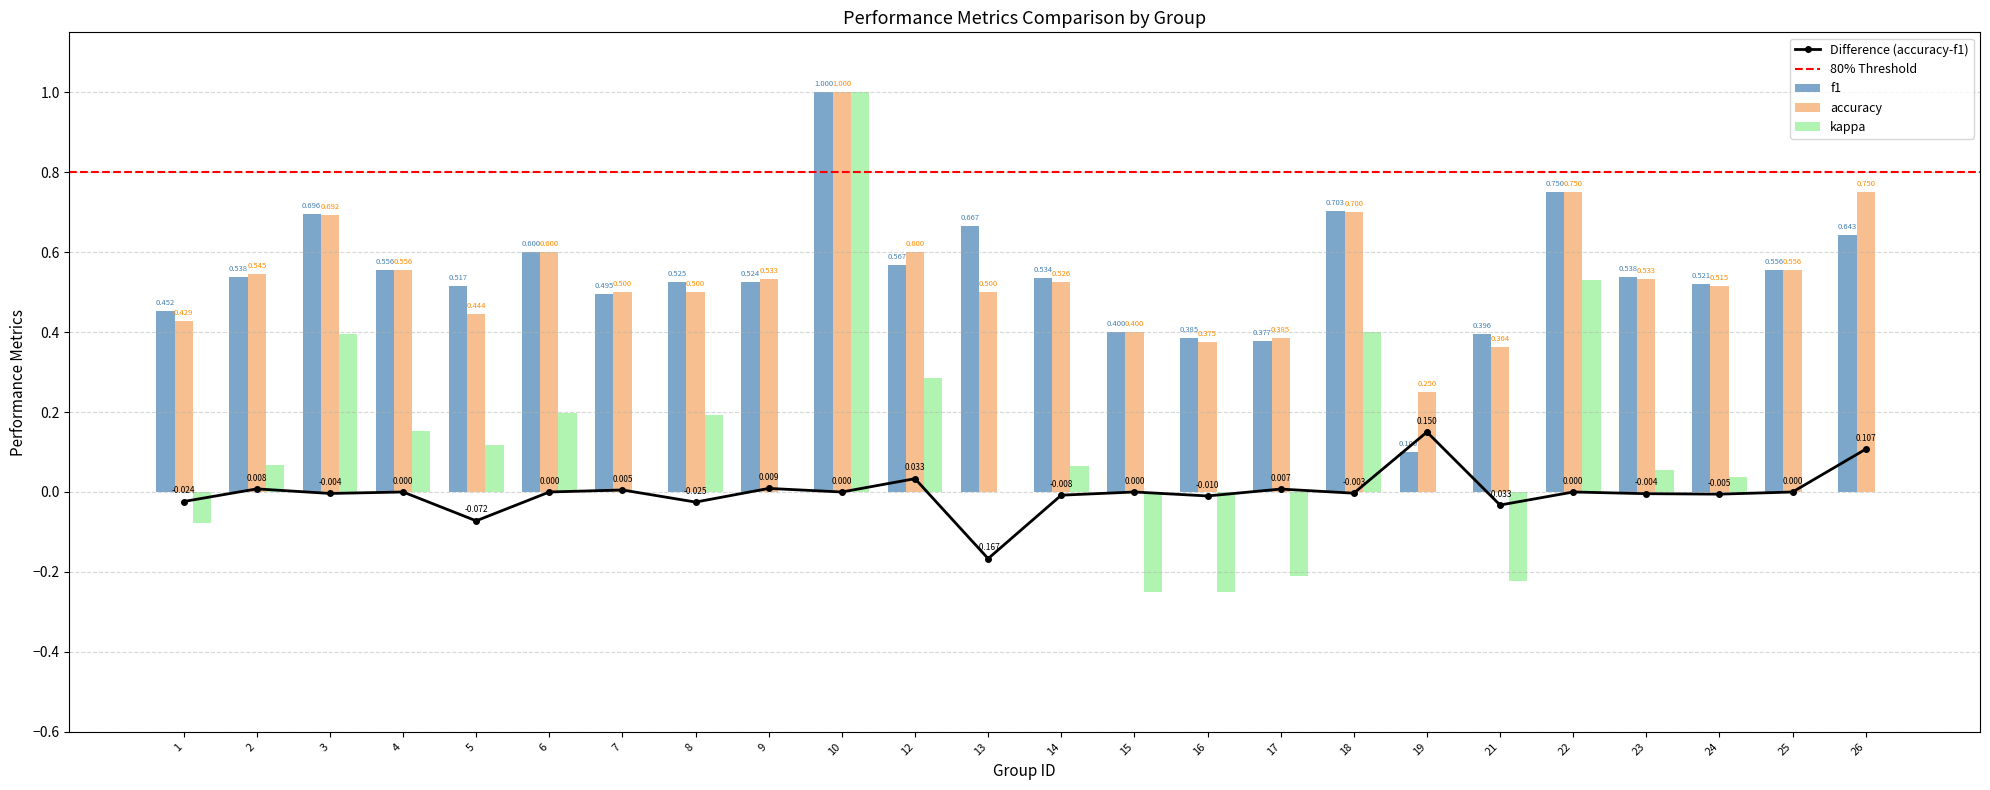

Are the bars horizontal?

No